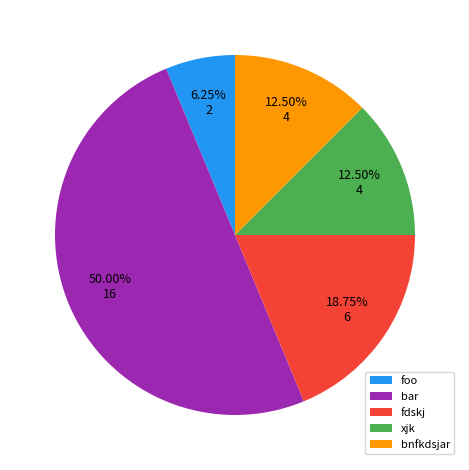

Does foo account for over 50% of the chart?

No